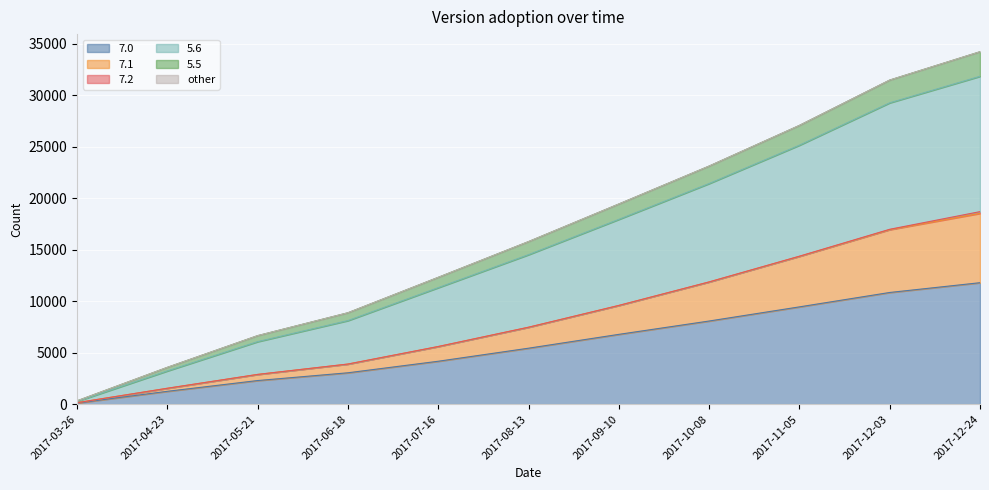

True or false: 7.1 and 5.5 intersect in this chart.

False